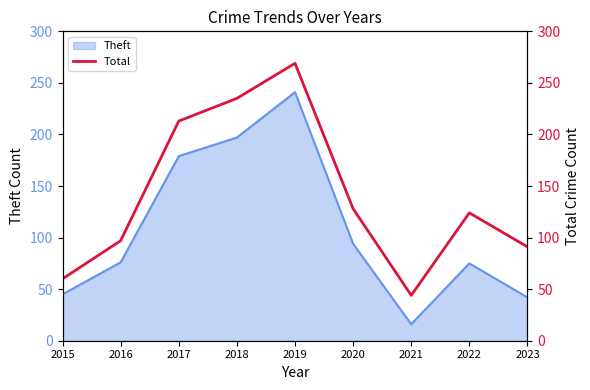

The Theft series shows 197 at 2018. True or false?

True